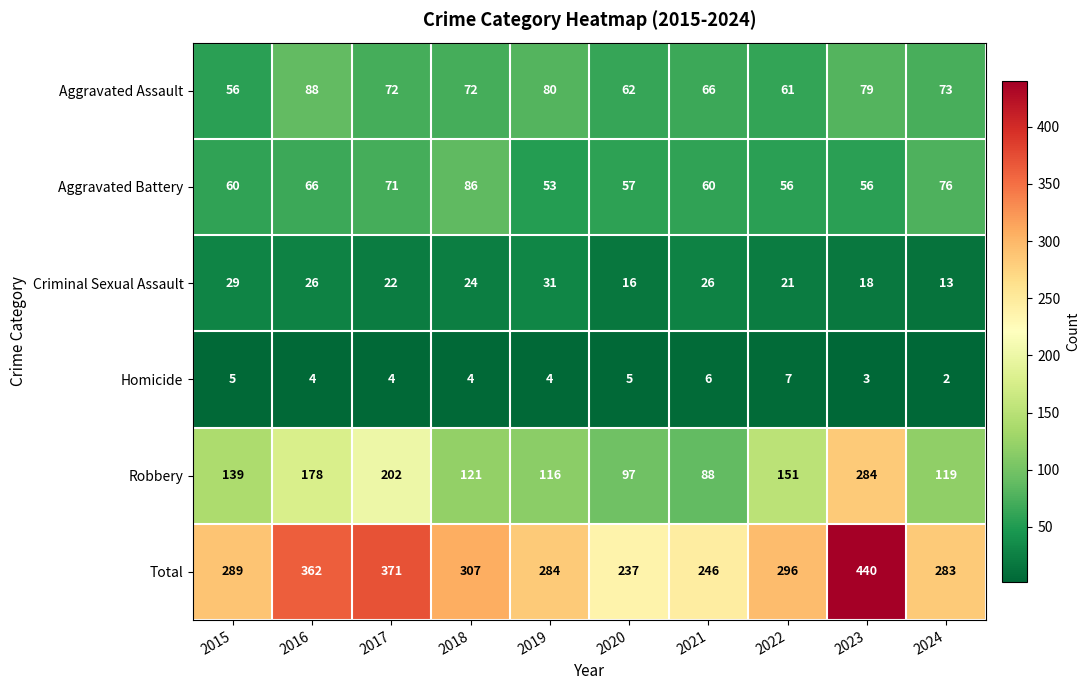

What is the difference between the highest and lowest values at 2020?

232